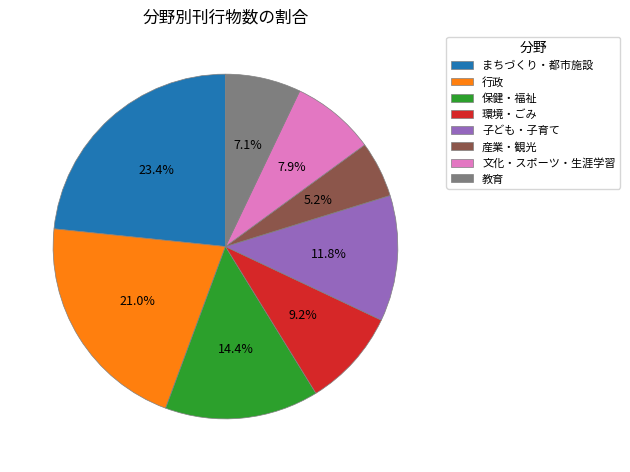

What is the ratio of the value at まちづくり・都市施設 to the value at 文化・スポーツ・生涯学習?

3.0